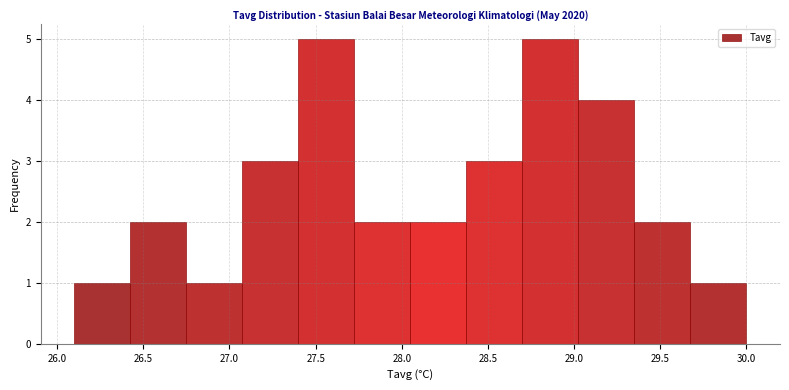

Reading left to right, transcribe this chart: for each bar, give the range it covers on the x-axis and its height. Neither the bar edges nor the heights are printed on the chart, so give them approximately, as read against the axes.

26.100 to 26.425: 1
26.425 to 26.750: 2
26.750 to 27.075: 1
27.075 to 27.400: 3
27.400 to 27.725: 5
27.725 to 28.050: 2
28.050 to 28.375: 2
28.375 to 28.700: 3
28.700 to 29.025: 5
29.025 to 29.350: 4
29.350 to 29.675: 2
29.675 to 30.000: 1